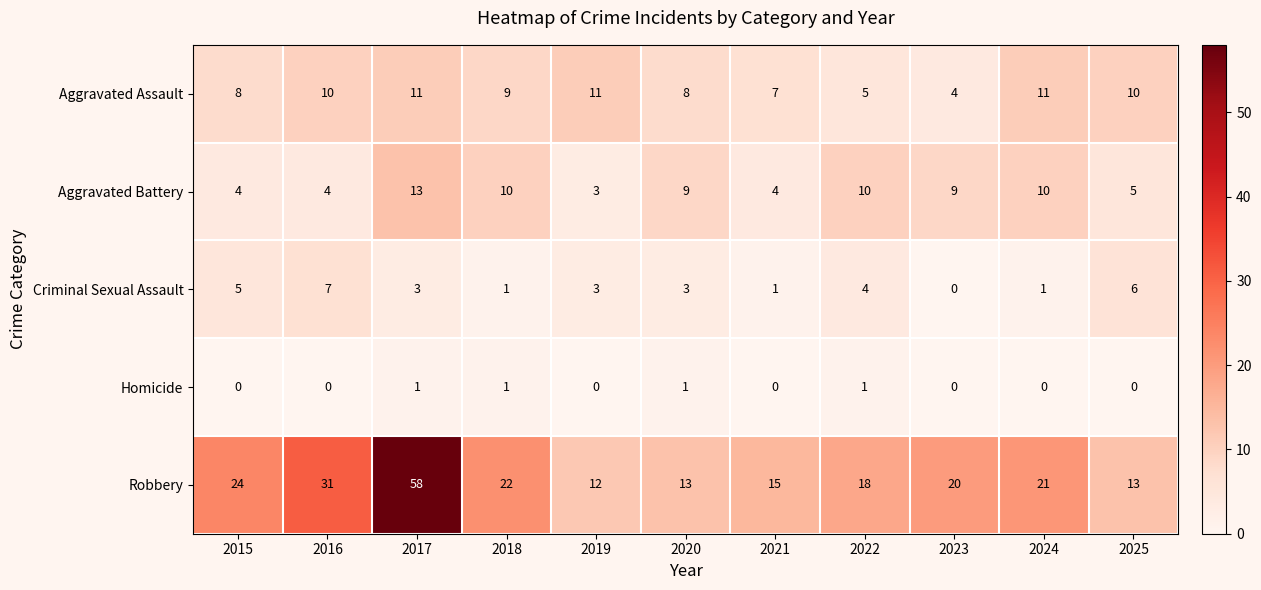

List the series in order of their peak value, highest first.

Robbery, Aggravated Battery, Aggravated Assault, Criminal Sexual Assault, Homicide